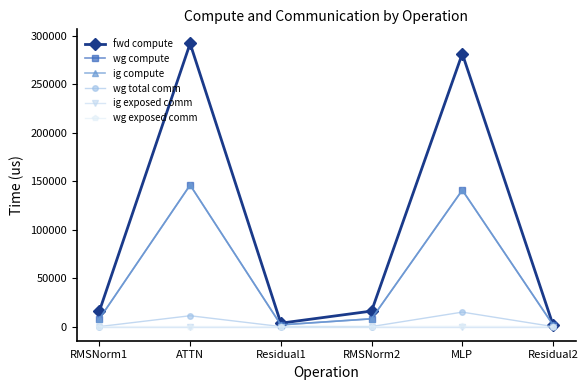

How many interior local peaks does the wg compute series have?

2